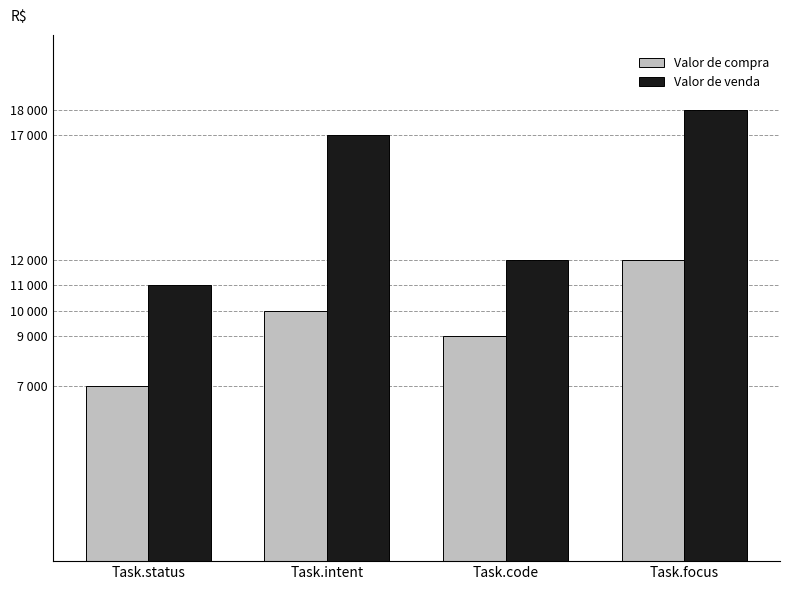

Does the chart contain any negative values?

No